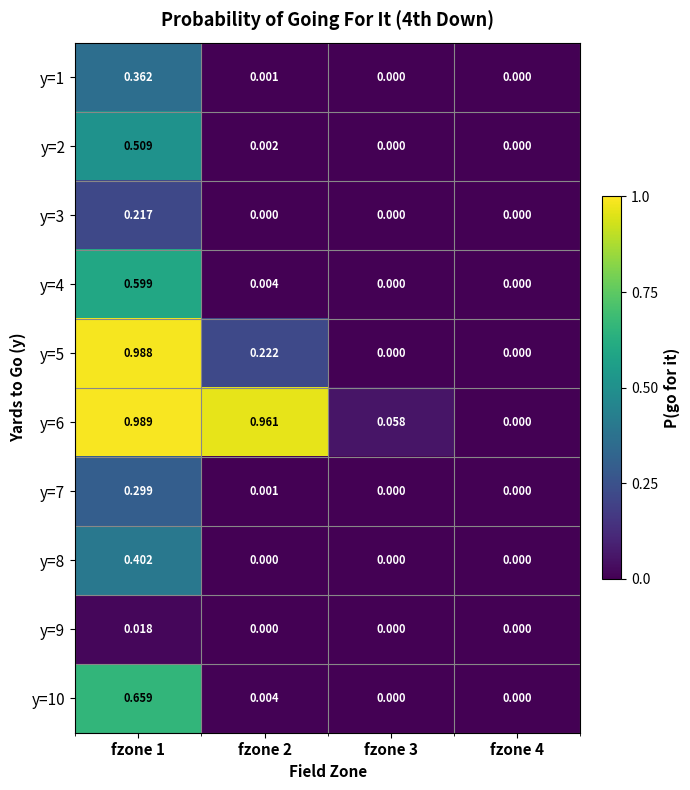

Reading left to right, what are all the values shown in this chart?

y=1: fzone 1=0.4	fzone 2=0.0	fzone 3=0.0	fzone 4=0.0
y=2: fzone 1=0.5	fzone 2=0.0	fzone 3=0.0	fzone 4=0.0
y=3: fzone 1=0.2	fzone 2=0.0	fzone 3=0.0	fzone 4=0.0
y=4: fzone 1=0.6	fzone 2=0.0	fzone 3=0.0	fzone 4=0.0
y=5: fzone 1=1.0	fzone 2=0.2	fzone 3=0.0	fzone 4=0.0
y=6: fzone 1=1.0	fzone 2=1.0	fzone 3=0.1	fzone 4=0.0
y=7: fzone 1=0.3	fzone 2=0.0	fzone 3=0.0	fzone 4=0.0
y=8: fzone 1=0.4	fzone 2=0.0	fzone 3=0.0	fzone 4=0.0
y=9: fzone 1=0.0	fzone 2=0.0	fzone 3=0.0	fzone 4=0.0
y=10: fzone 1=0.7	fzone 2=0.0	fzone 3=0.0	fzone 4=0.0